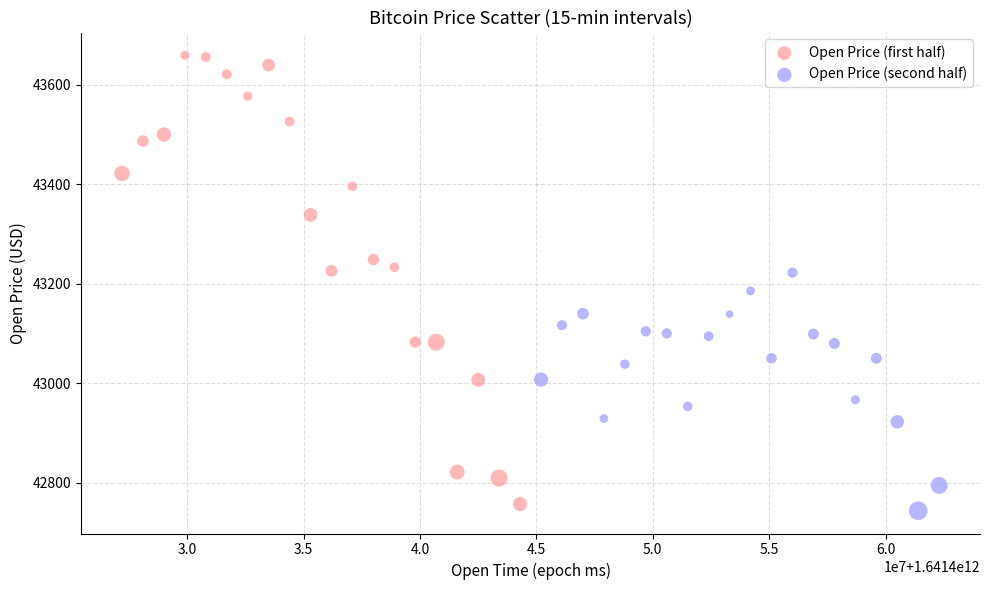

Which series reaches the maximum Y coordinate?

Open Price (first half)